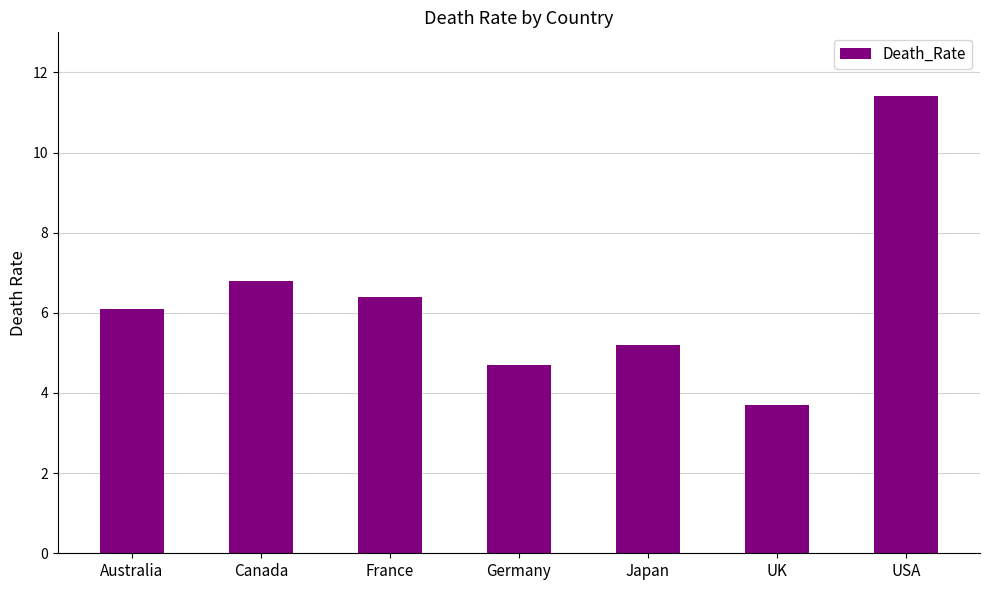

How many values exceed 6?

4